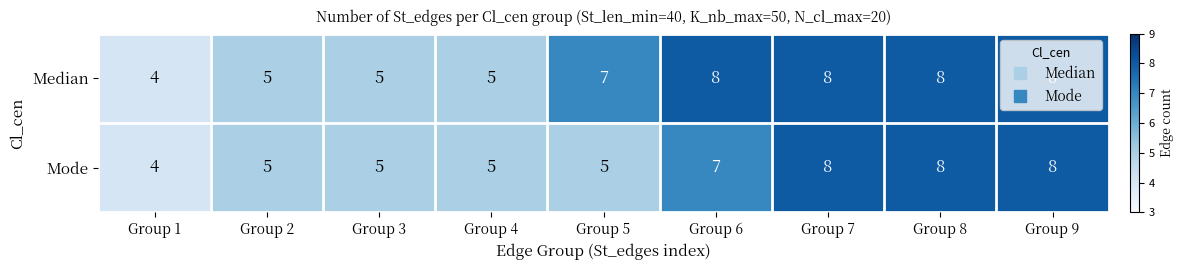

Read the Mode value at Group 7.

8